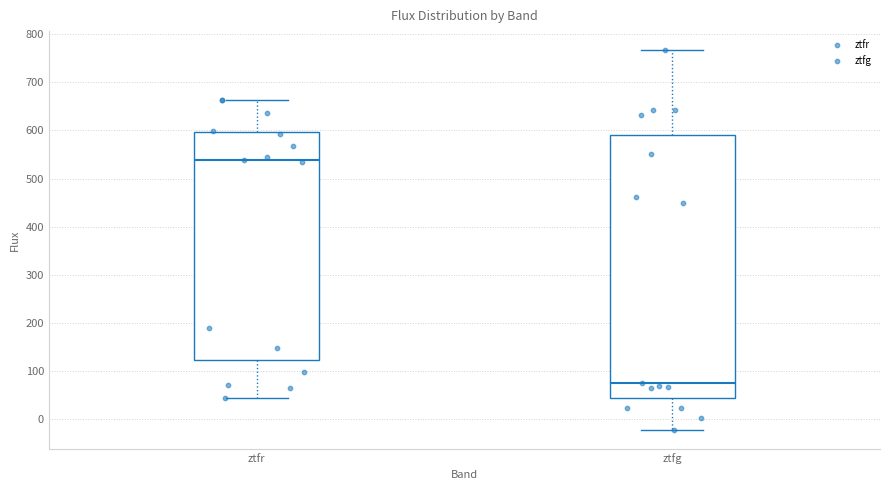

Where is the upper edge of the box for ztfg on the y-axis? The values are not printed on the chart, so give them approximately, as read against the axis.

590